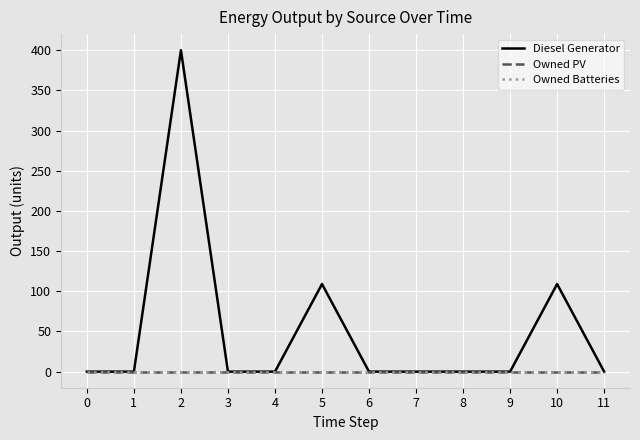

The Diesel Generator series shows 126.0 at 3. True or false?

False